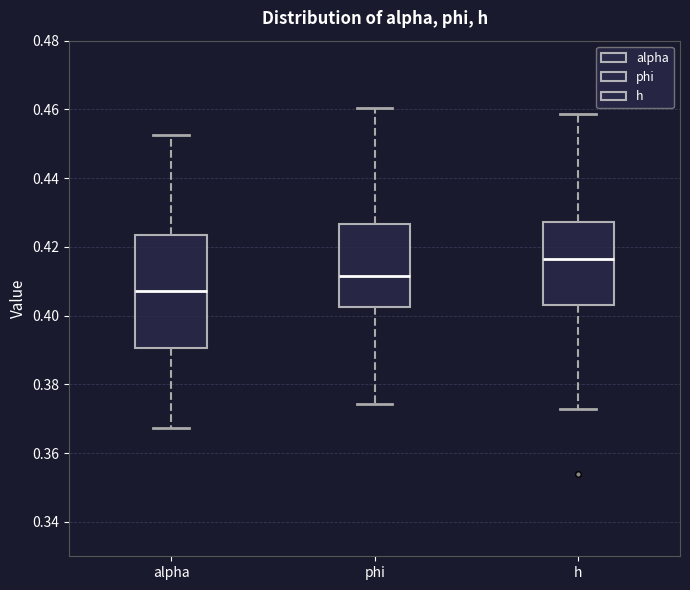

Reading left to right, read every box against the y-axis: the position of its median line, the range the box covers, and the ends of its whiskers. The values are not printed on the chart, so give them approximately, as read against the axis.

alpha: median 0.408, box 0.390 to 0.424, whiskers 0.368 to 0.452
phi: median 0.412, box 0.402 to 0.426, whiskers 0.374 to 0.460
h: median 0.416, box 0.404 to 0.428, whiskers 0.372 to 0.458